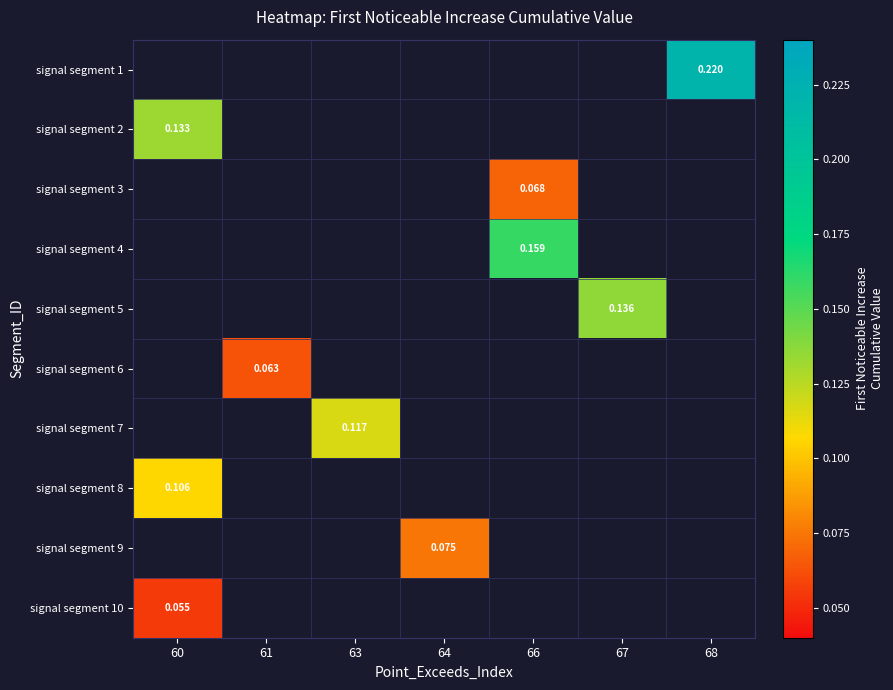

True or false: signal segment 10 has a value of 0.1 at 60.

True